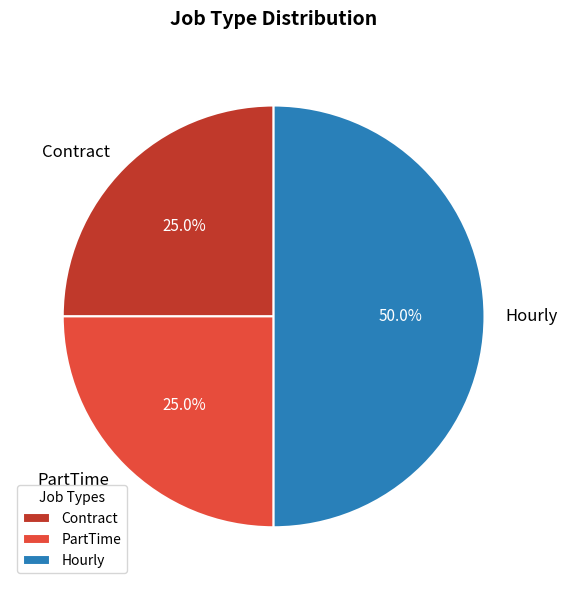

Which slice is the largest?

Hourly